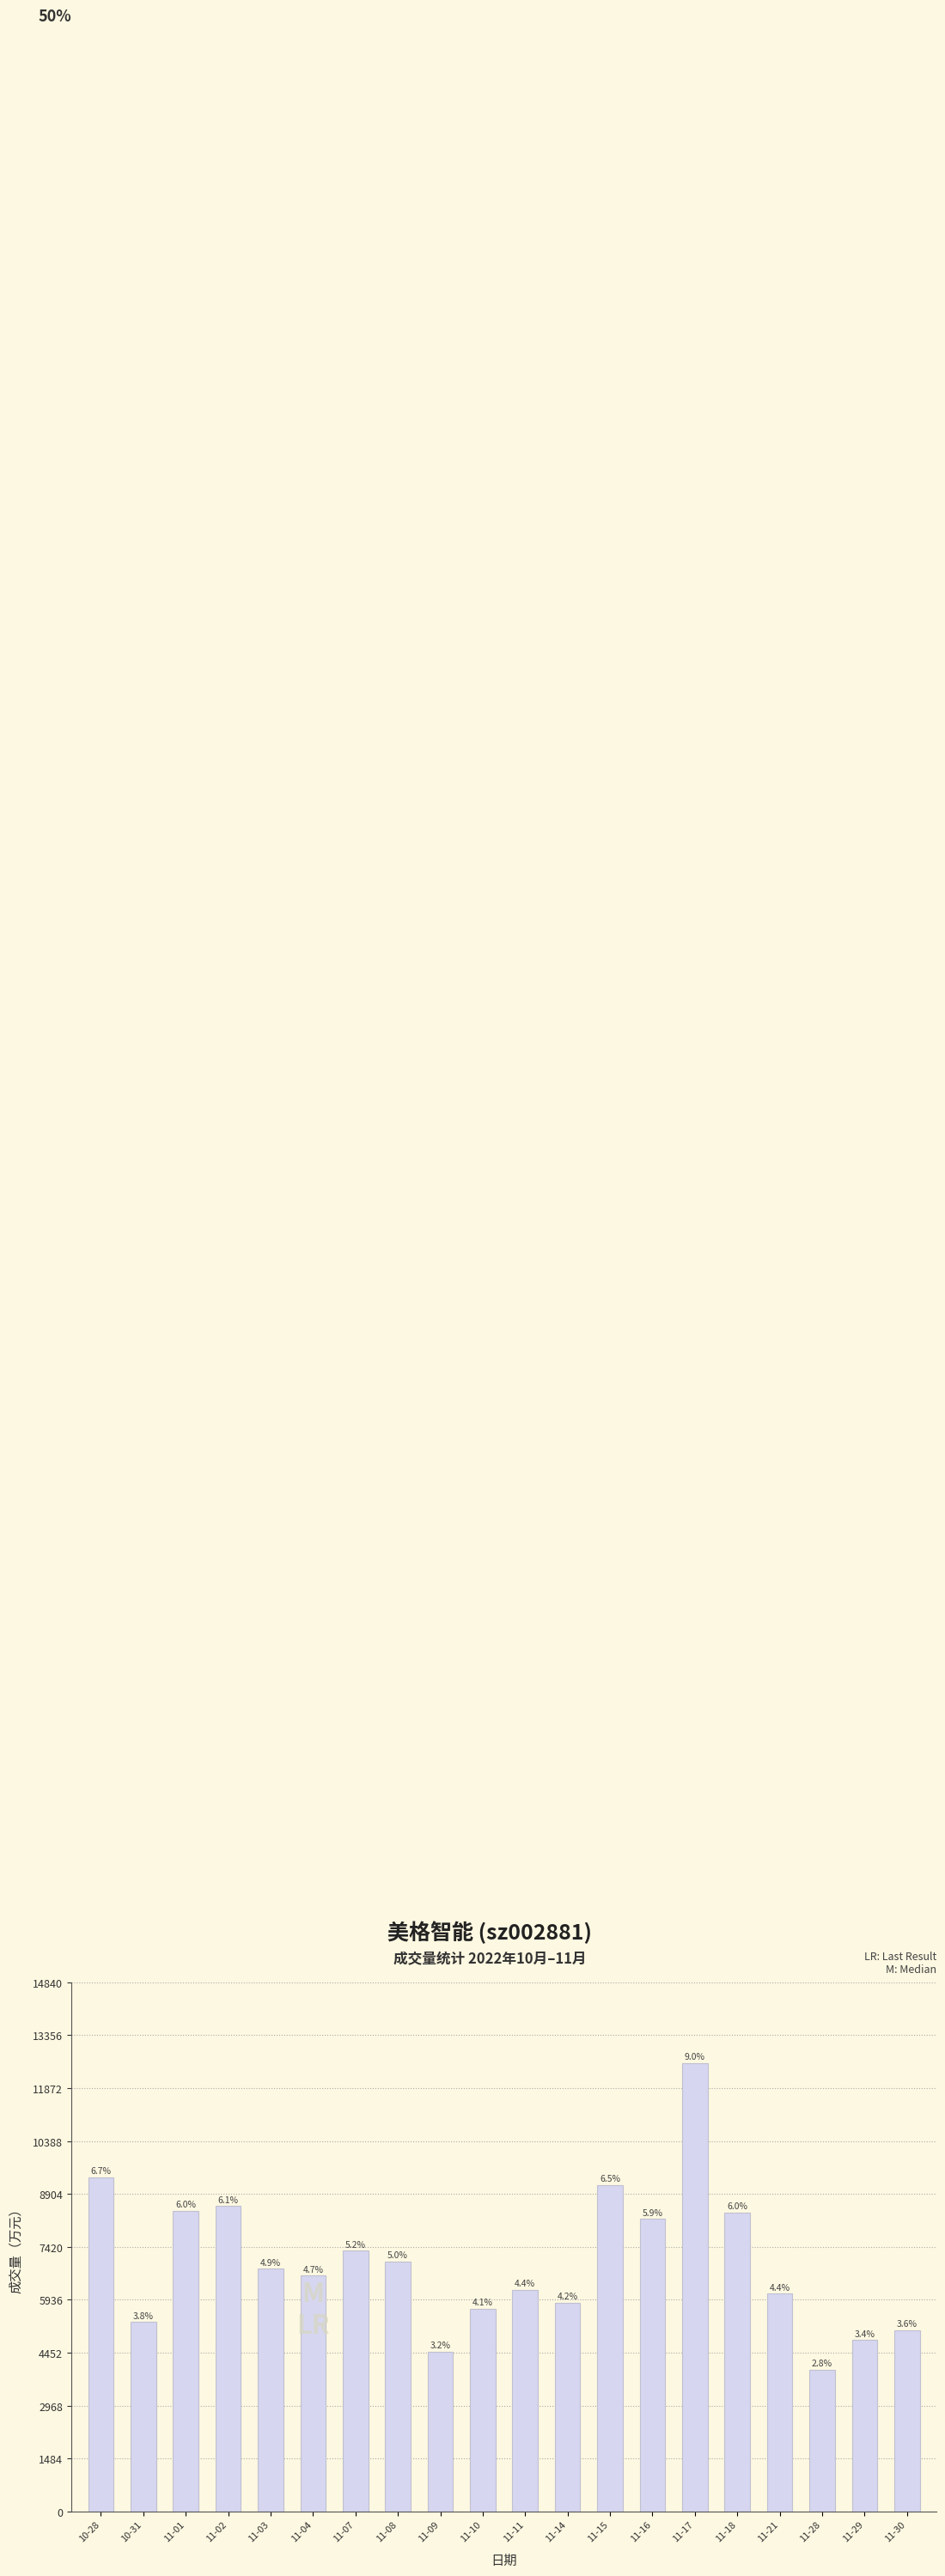

Are the bars grouped side by side (vs. stacked)?

No